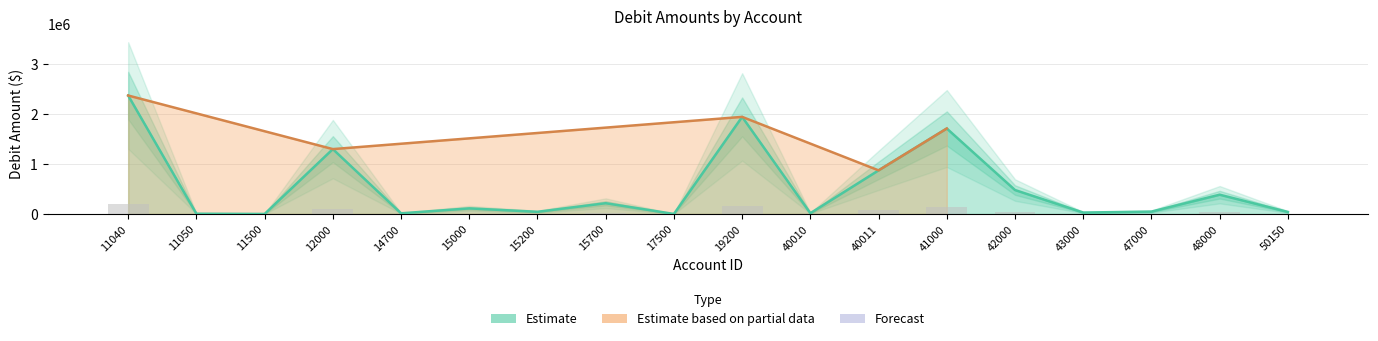

At which label does the data first exceed 111809?

11040